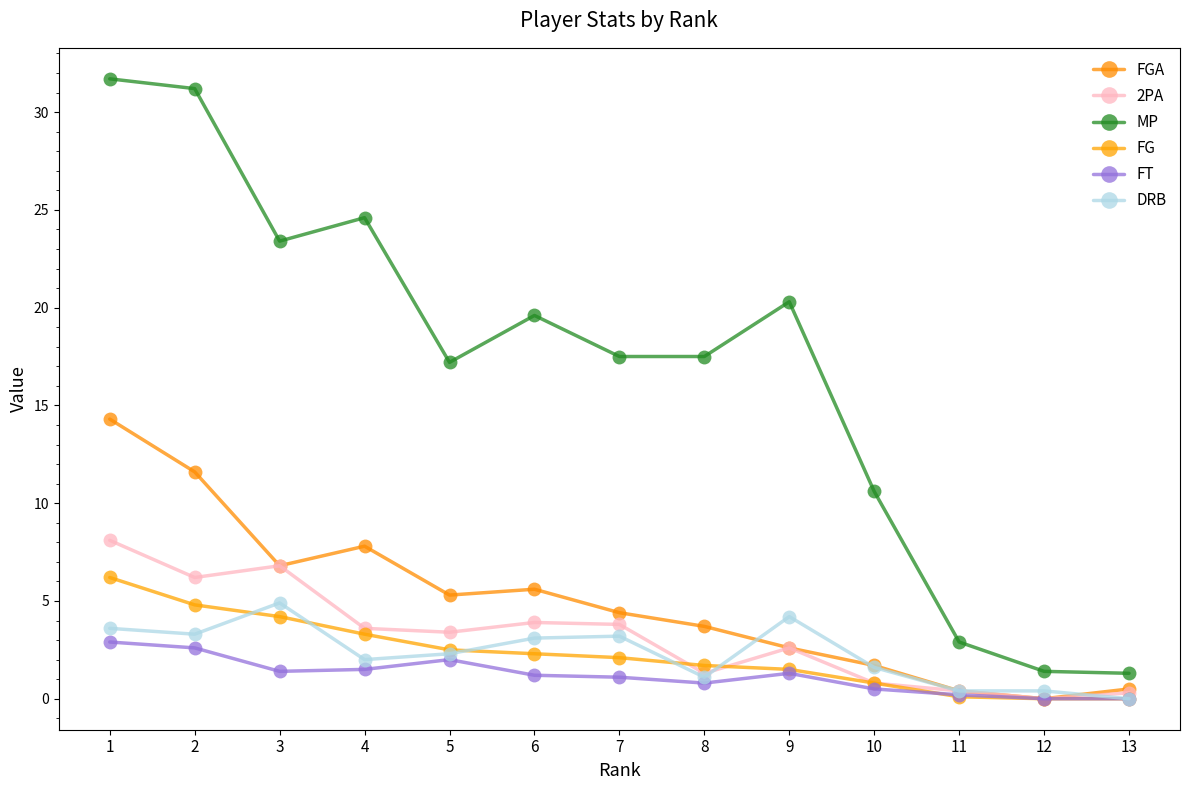

Rank the series at 4 from lowest to highest value.

FT, DRB, FG, 2PA, FGA, MP